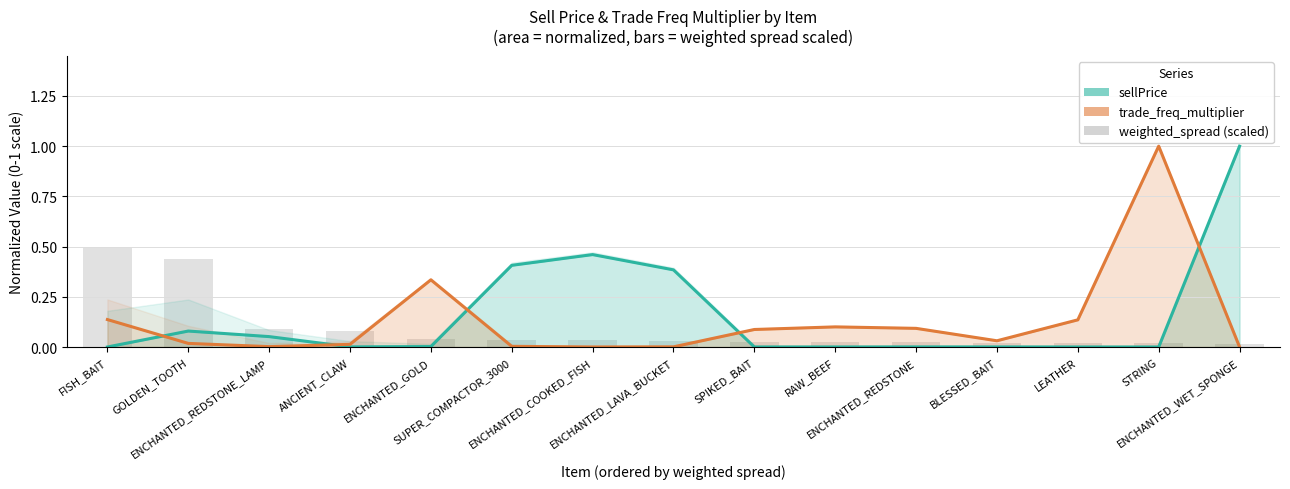

What are all the series names shown in the legend?

sellPrice, trade_freq_multiplier, weighted_spread (scaled)